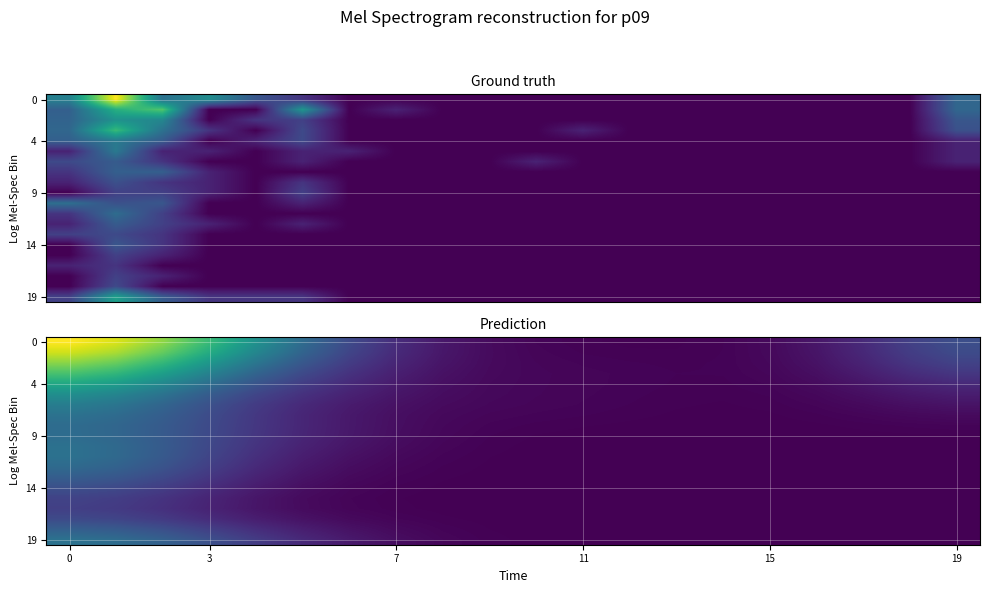

How many positive values does the 14 series have?

14